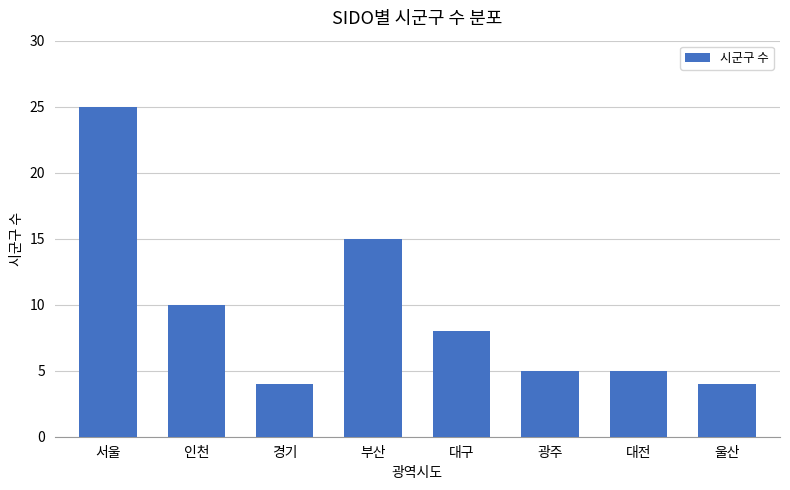

The value at 서울 is 45. True or false?

False